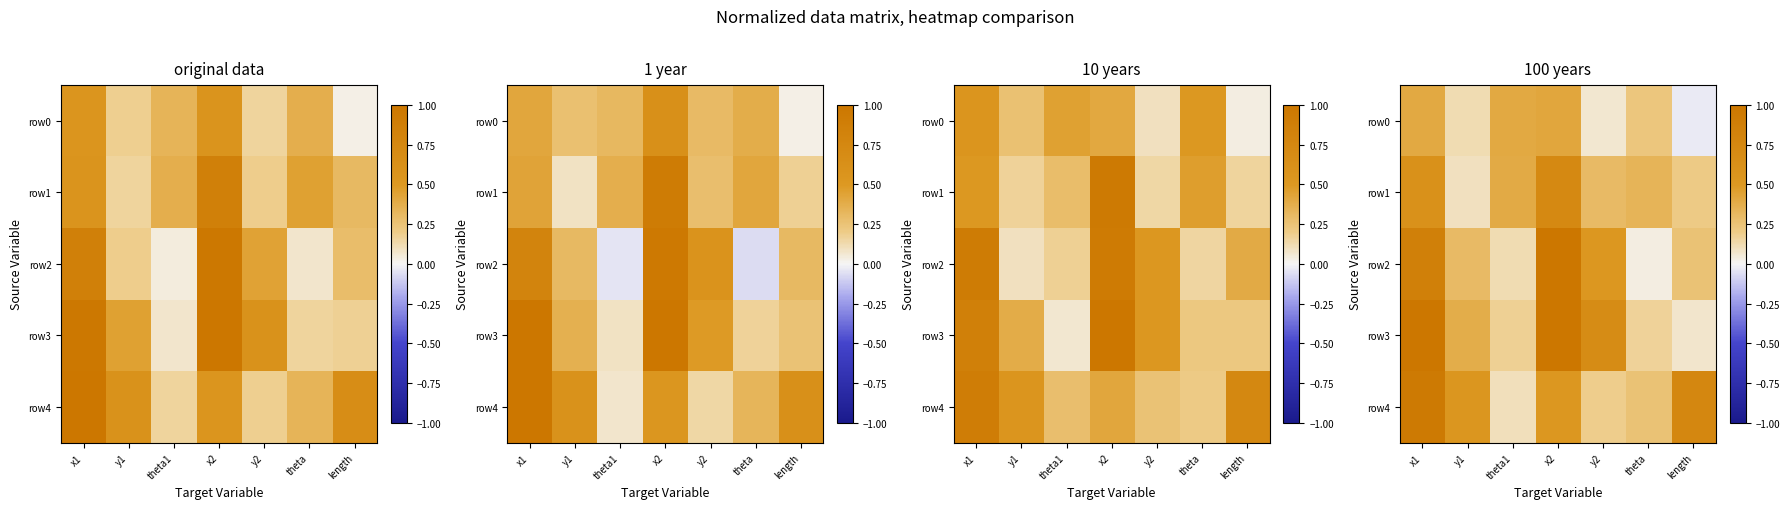

Reading left to right, what are all the values shown in this chart?

row_0: 0.4	0.1	0.4	0.4	0.1	0.2	-0.0
row_1: 0.6	0.1	0.4	0.7	0.3	0.3	0.2
row_2: 0.9	0.3	0.1	1.0	0.5	0.0	0.3
row_3: 1.0	0.4	0.2	1.0	0.7	0.2	0.1
row_4: 0.9	0.5	0.1	0.5	0.2	0.3	0.8